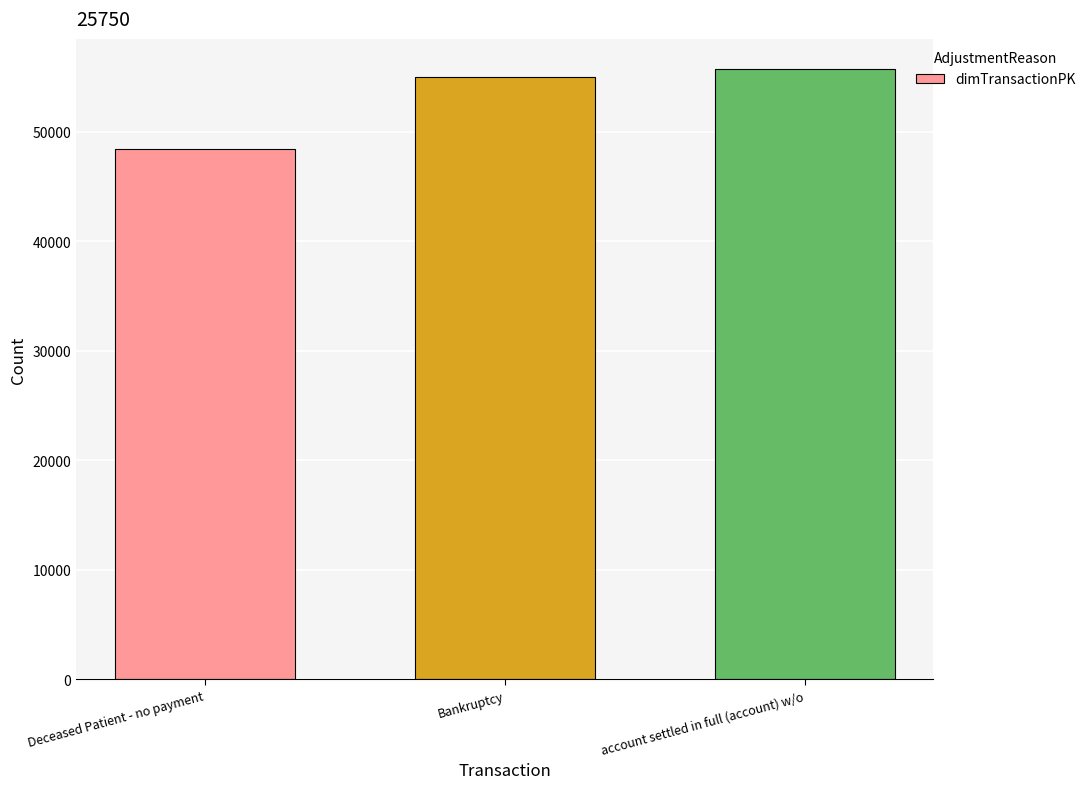

What is the value of the 3rd bar from the left?

55711